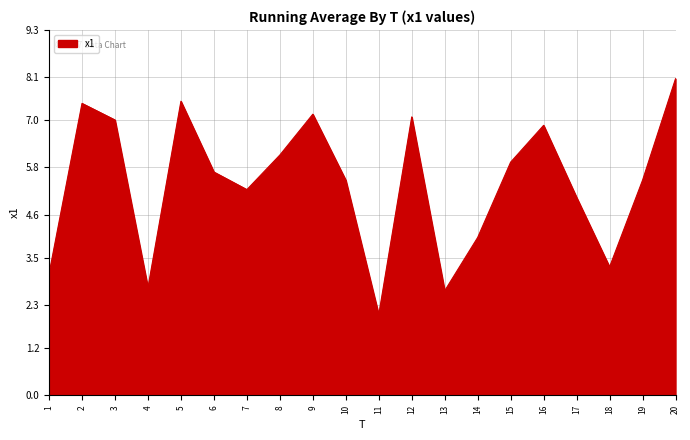

What is the ratio of the value at 3 to the value at 18?

2.1